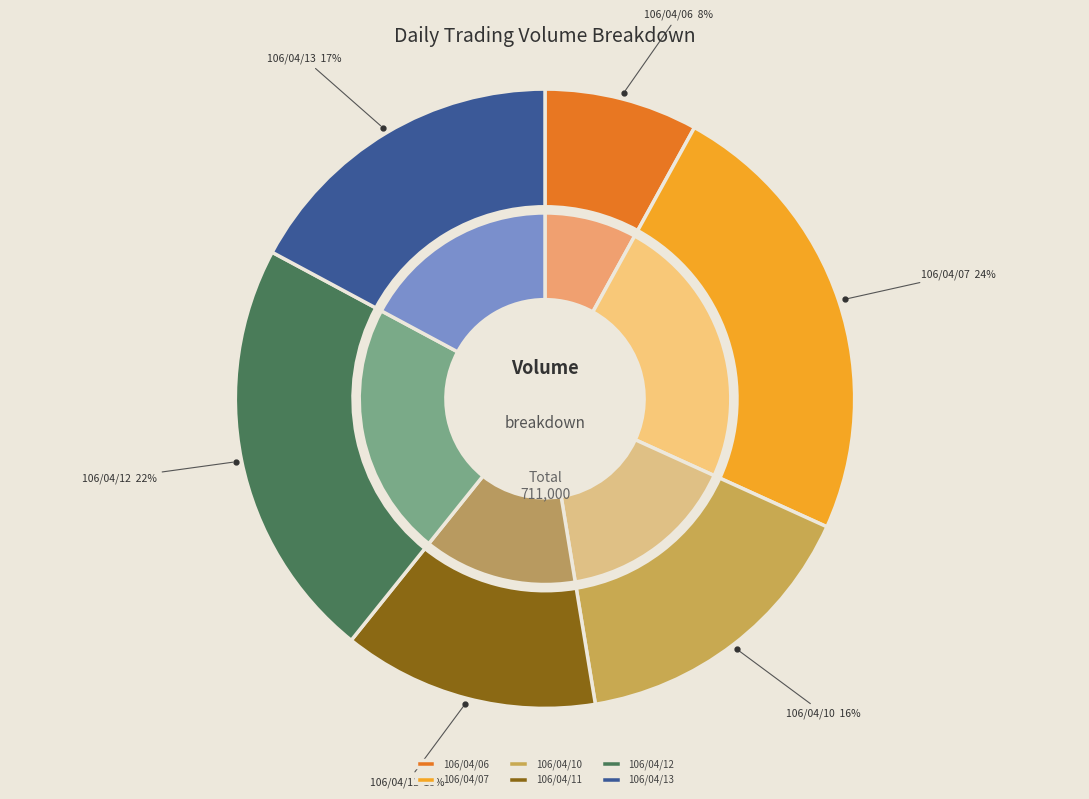

What percentage do 106/04/06 and 106/04/13 together represent?

25.2%